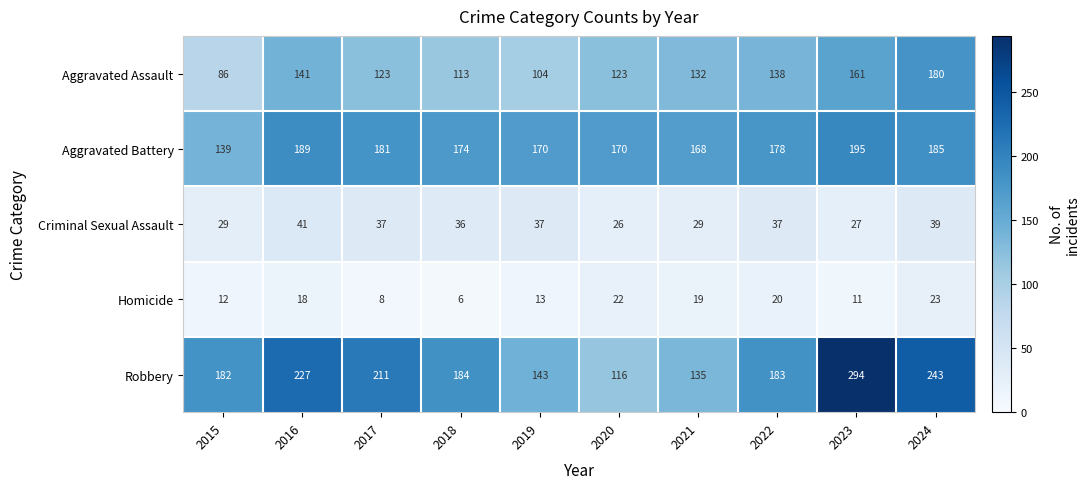

Is the value of Criminal Sexual Assault at 2020 greater than the value of Robbery at 2024?

No